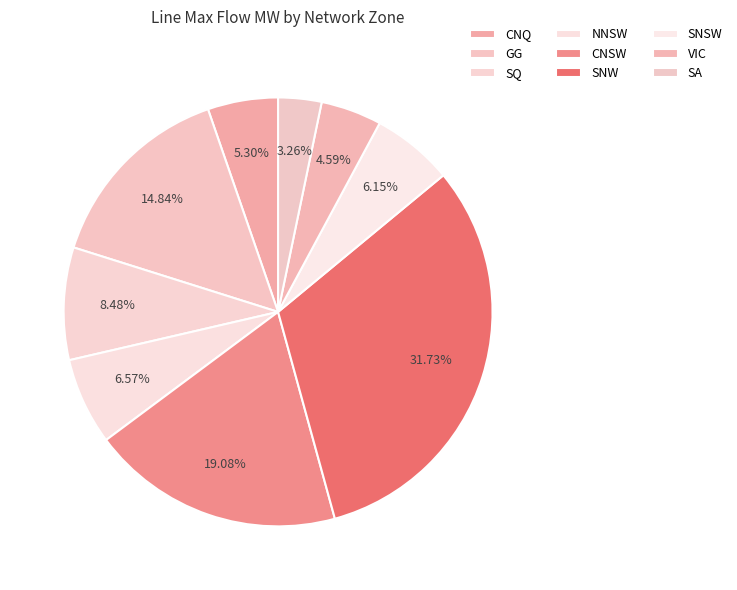

Count the number of slices in the pie.

9